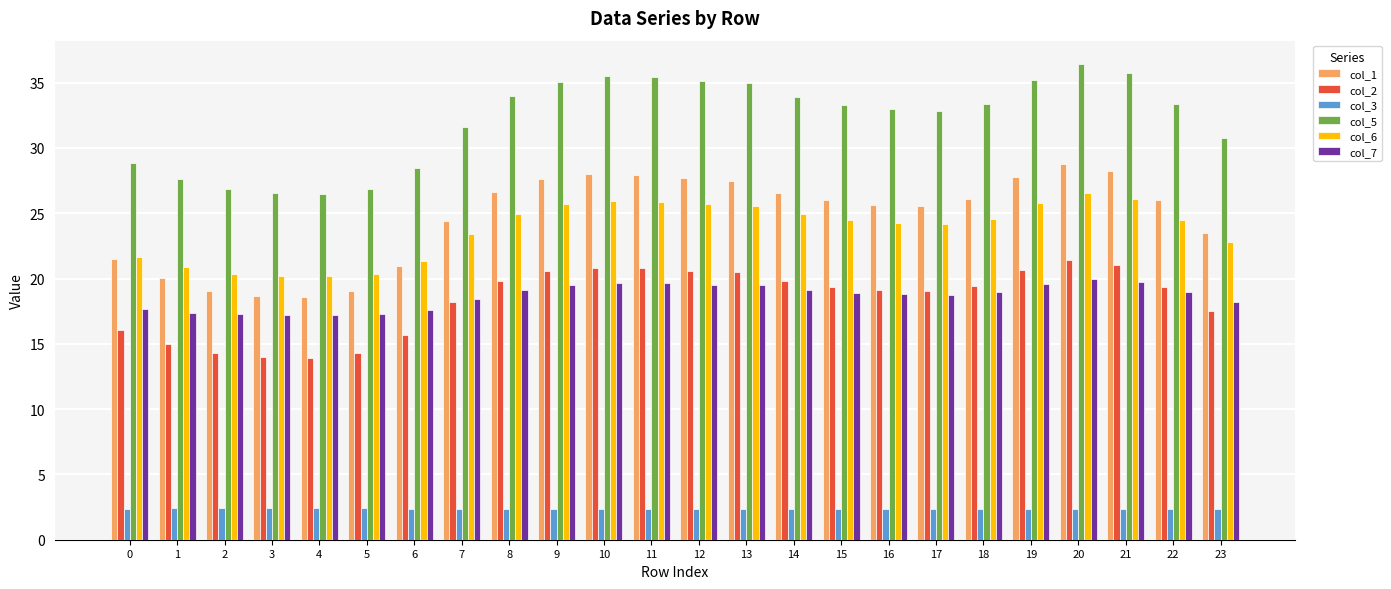

What is the spread (max minus min) of values at 7?

29.3